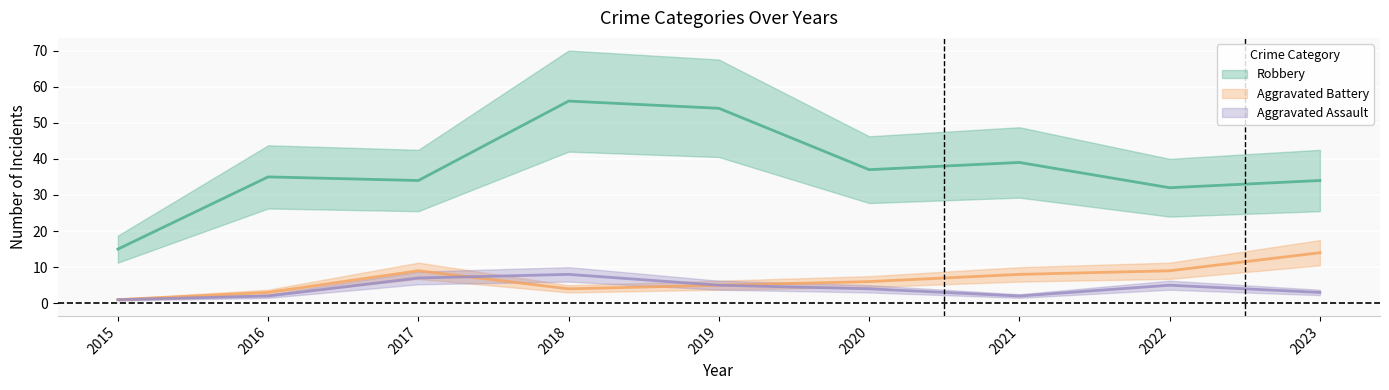

Reading left to right, transcribe all the data shown in this chart.

Robbery: 15	35	34	56	54	37	39	32	34
Aggravated Battery: 1	3	9	4	5	6	8	9	14
Aggravated Assault: 1	2	7	8	5	4	2	5	3